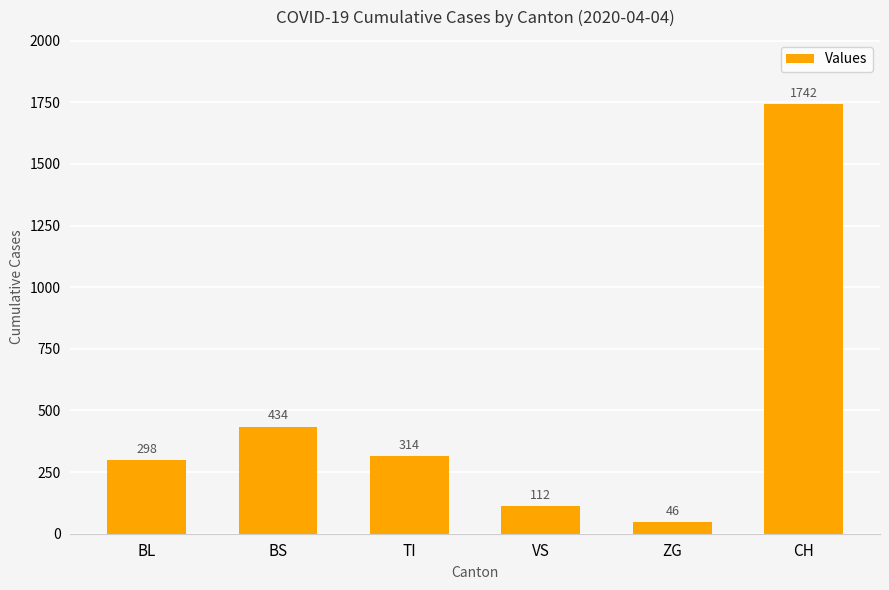

Reading right to left, list all the values displayed in this chart.

CH=1742	ZG=46	VS=112	TI=314	BS=434	BL=298